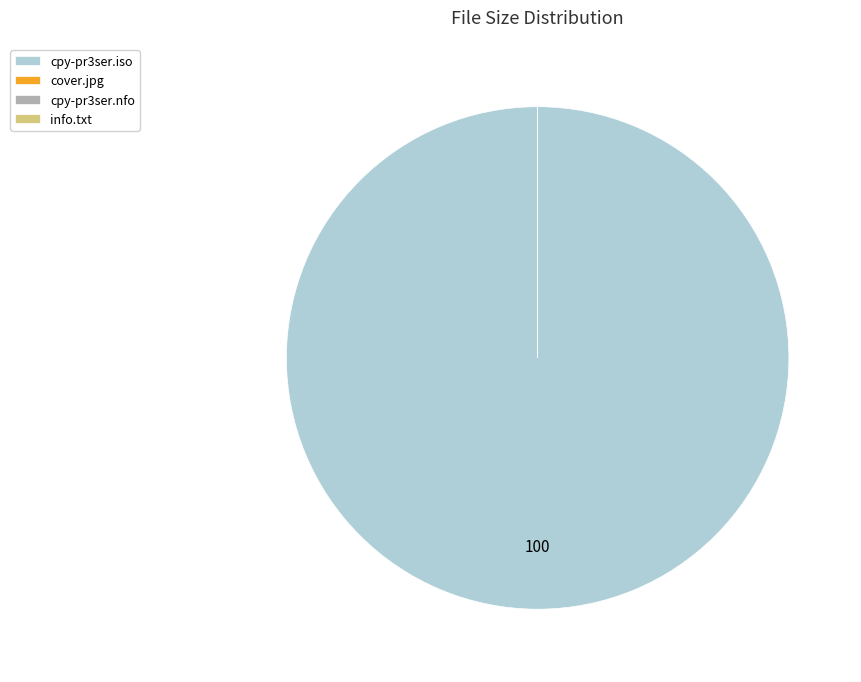

Does any single category account for the majority?

Yes